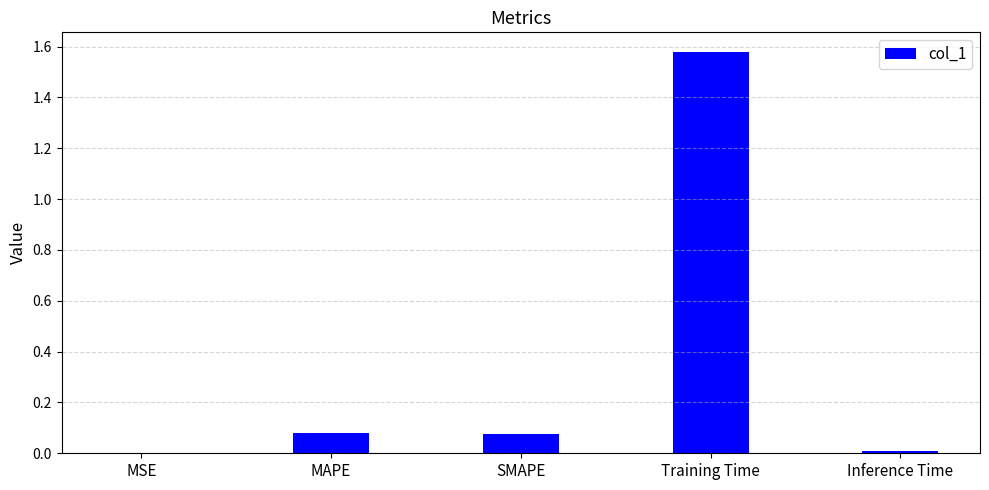

Which label corresponds to the largest value in the chart?

Training Time